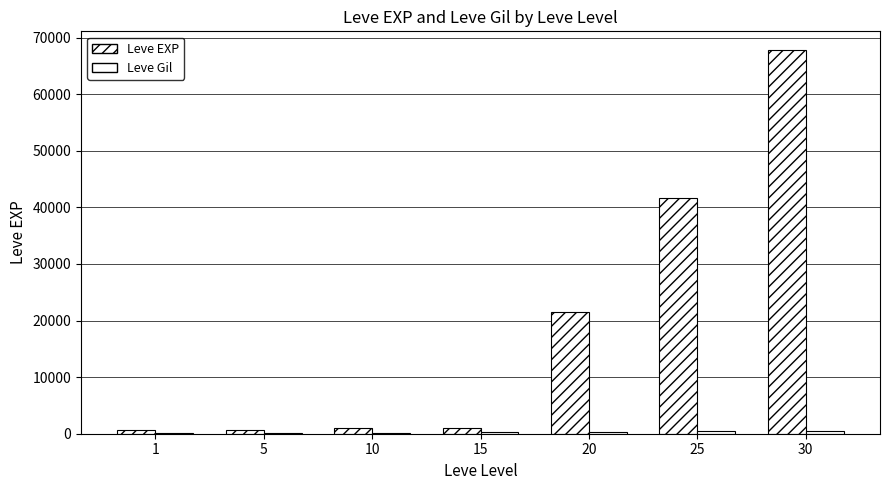

Between 15 and 25, which series saw the biggest shift?

Leve EXP